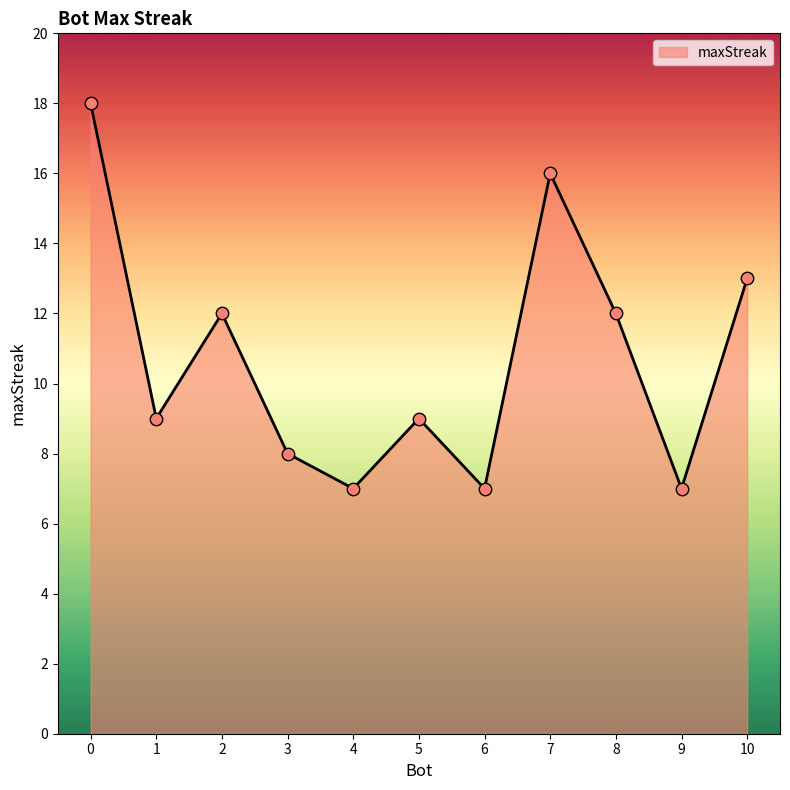

Approximately how many times larger is the value at 4 compared to 1?

0.8